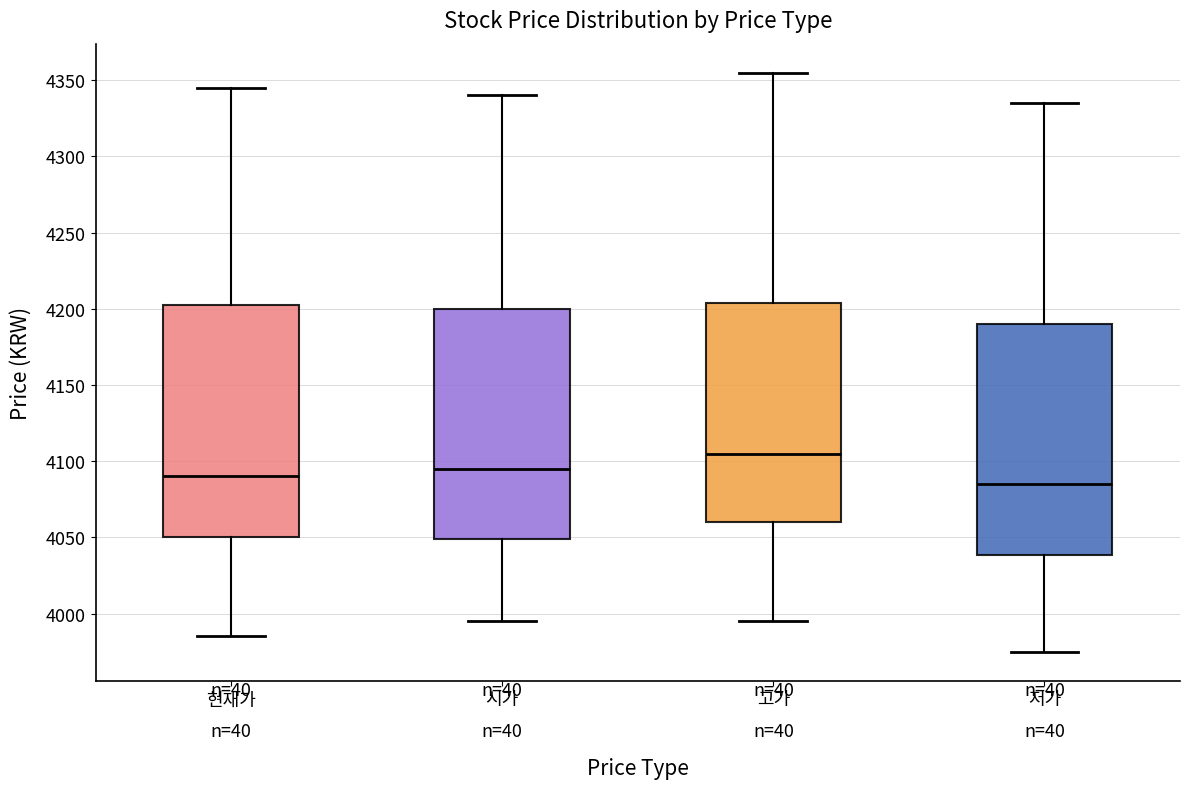

Which box has the highest median line?

고가